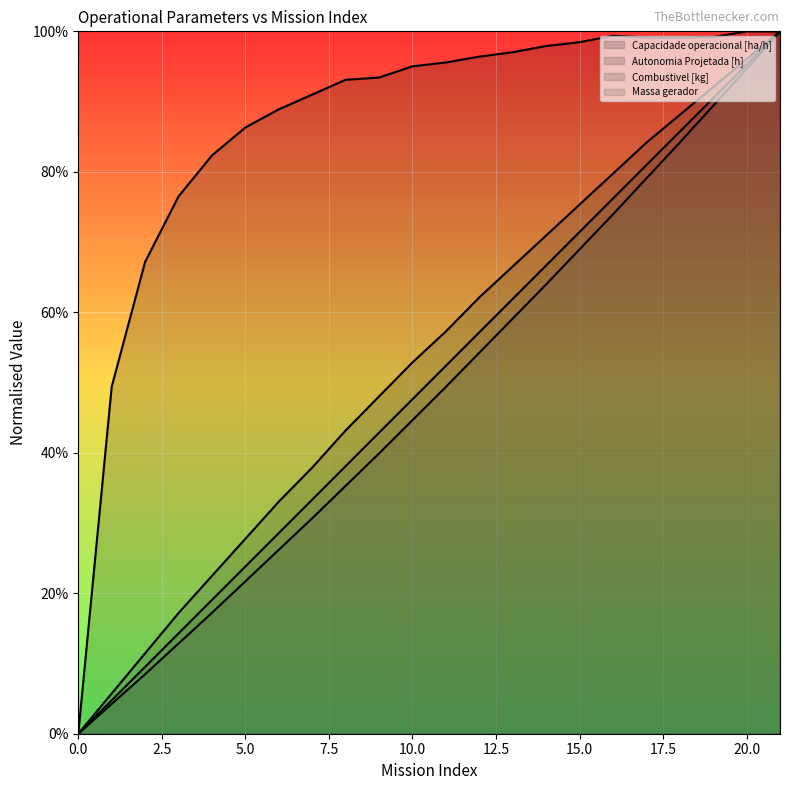

How many intersections are there between Autonomia Projetada [h] and Capacidade operacional [ha/h]?

1